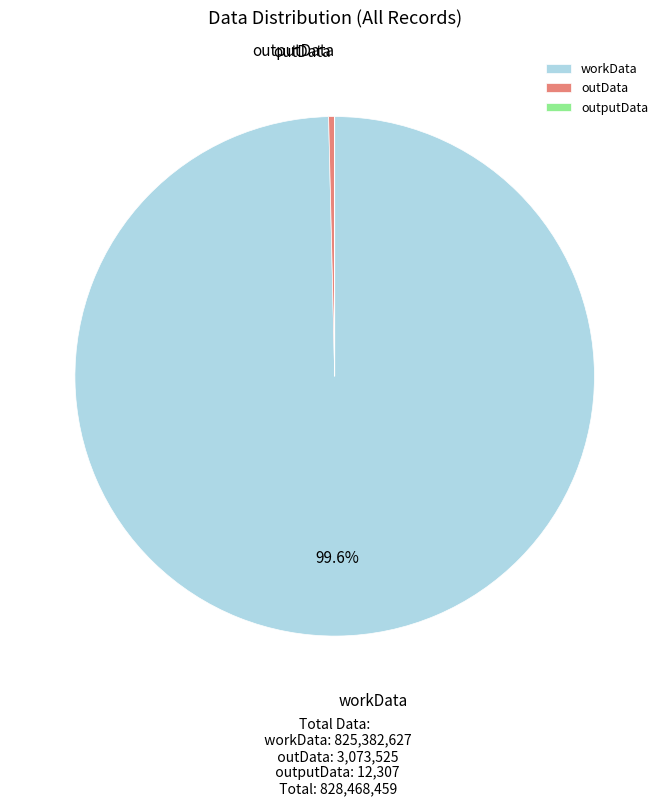

Between outData and workData, which is larger?

workData